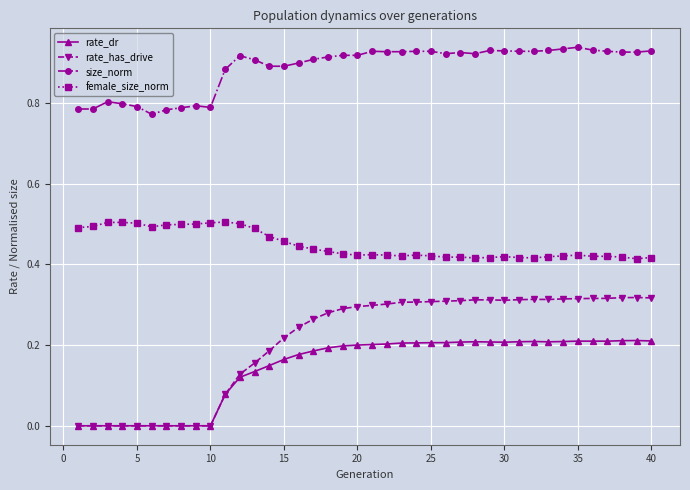

True or false: female_size_norm and rate_dr cross at least once.

False